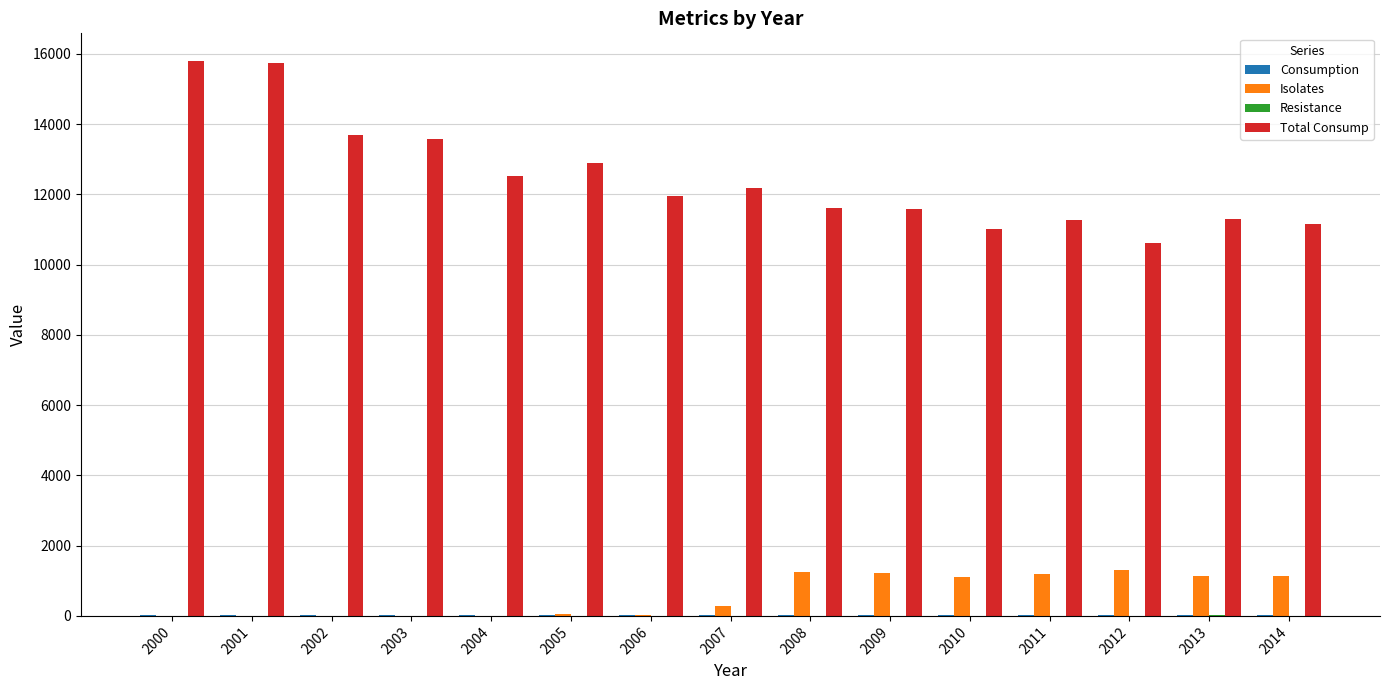

The value of Total Consump at 2012 is 16394. True or false?

False